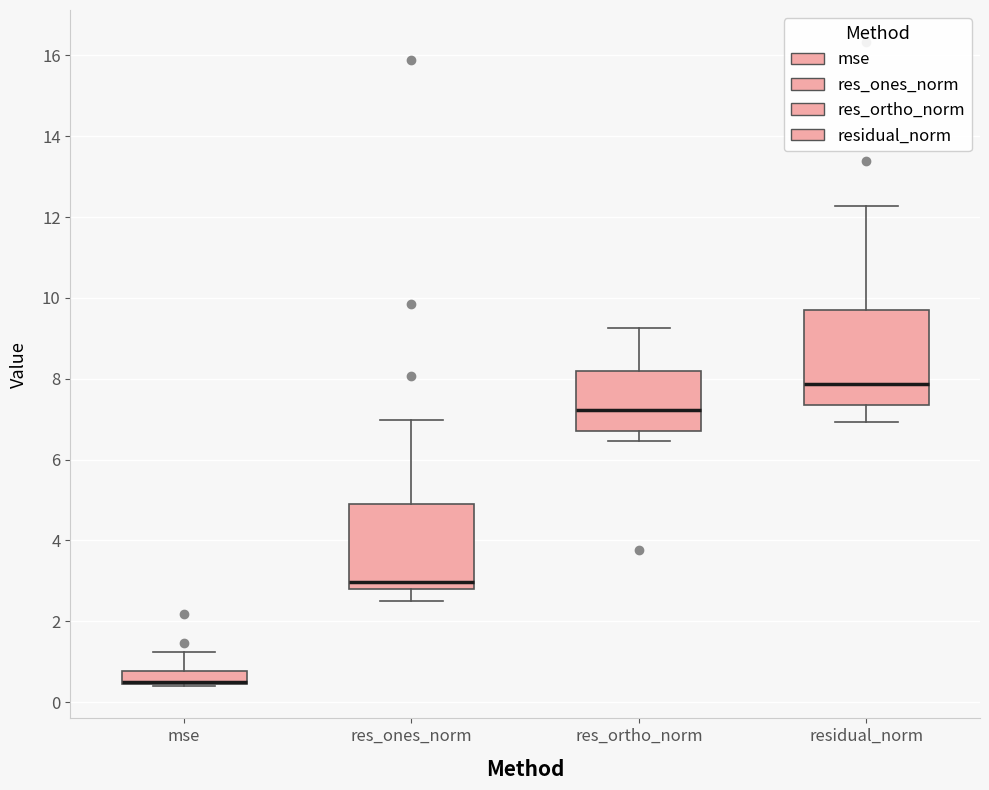

Where does the lower whisker of the box for res_ortho_norm end on the y-axis? The values are not printed on the chart, so give them approximately, as read against the axis.

6.4